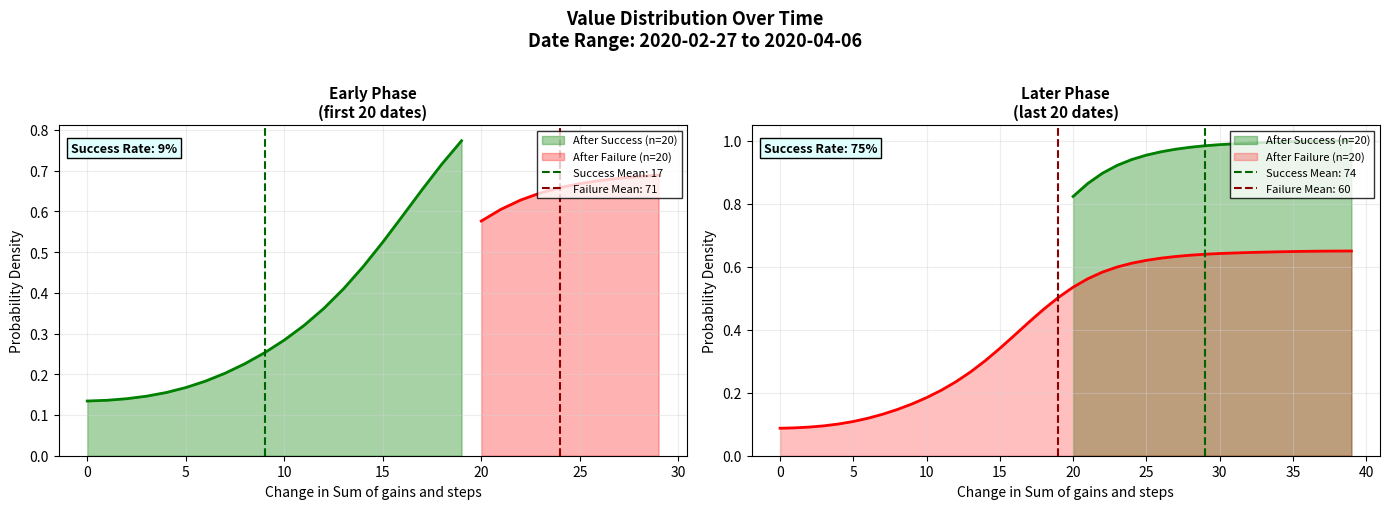

What is the average value?

0.4